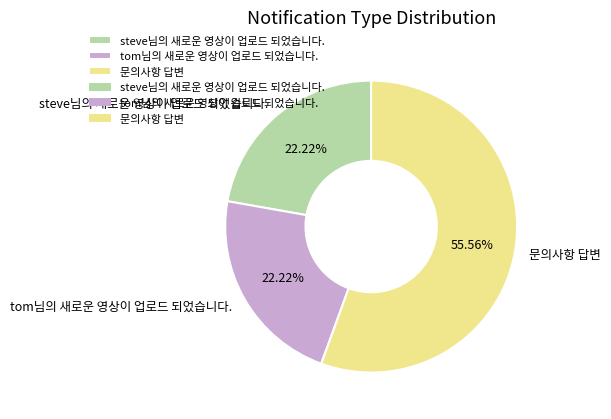

What portion of the pie excludes 문의사항 답변?

44.4%